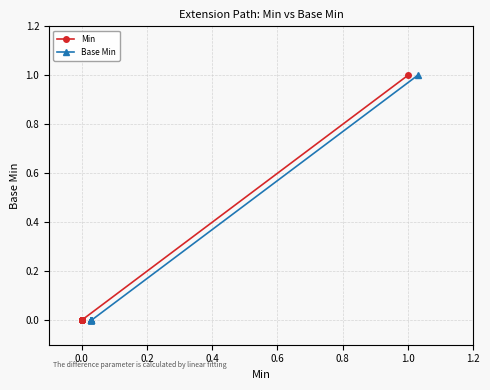

Between −0.2 and 0.6, which series saw the biggest shift?

Min